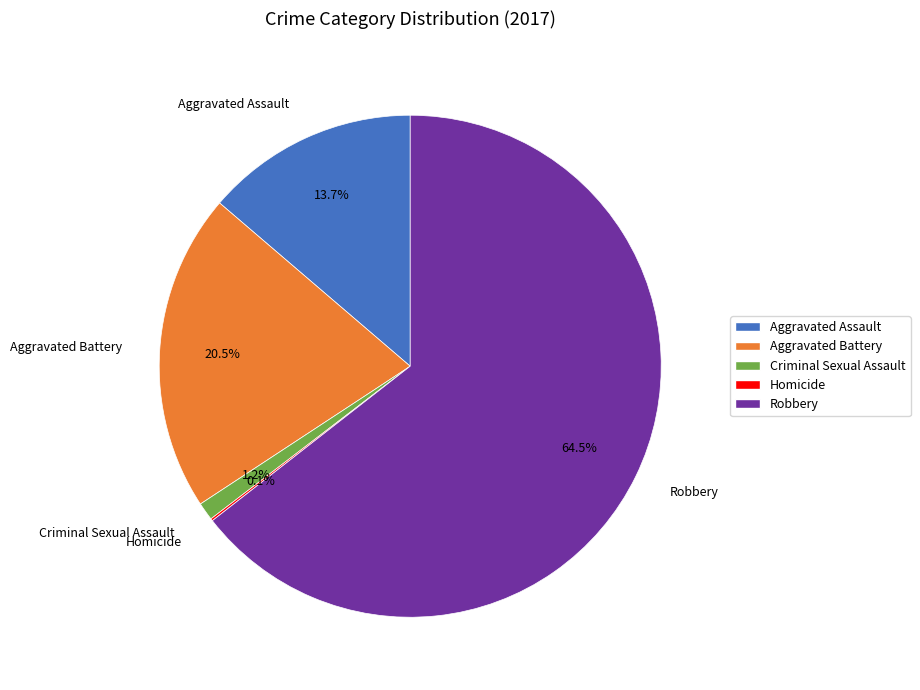

Which slice represents more than half of the pie?

Robbery